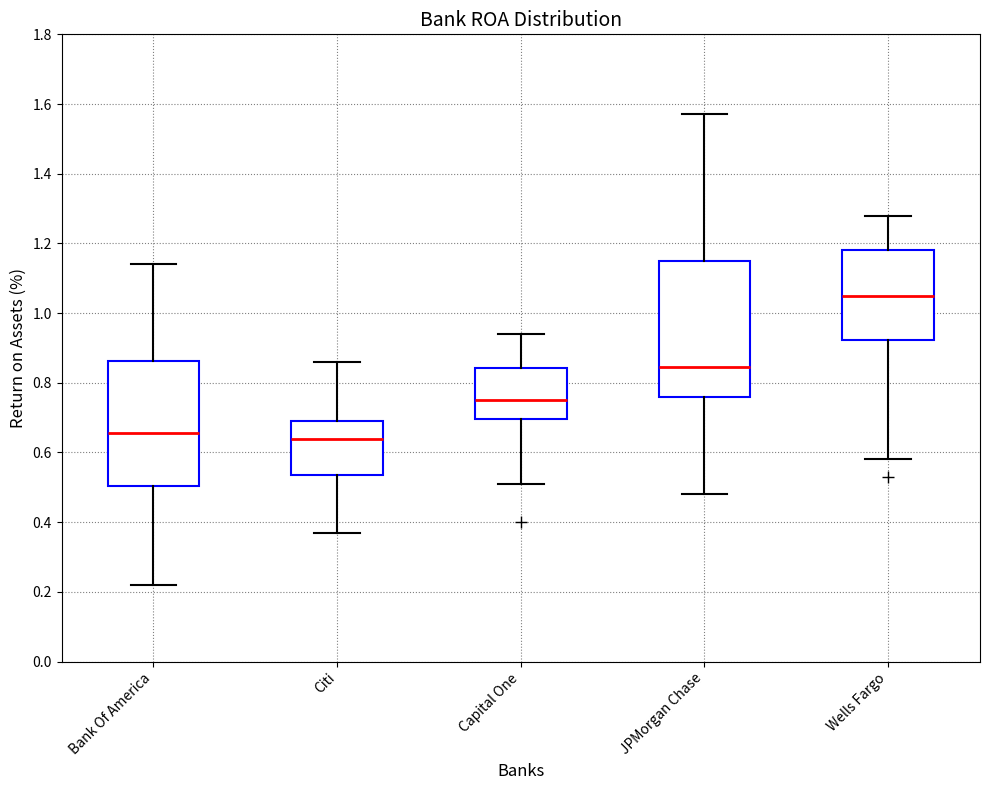

Reading left to right, transcribe this box plot: for each box, give where its median line is, the range the box spans, and where its two whiskers end, as read against the y-axis. The values are not printed on the chart, so give them approximately, as read against the axis.

Bank Of America: median 0.66, box 0.50 to 0.86, whiskers 0.22 to 1.14
Citi: median 0.64, box 0.54 to 0.70, whiskers 0.38 to 0.86
Capital One: median 0.76, box 0.70 to 0.84, whiskers 0.52 to 0.94
JPMorgan Chase: median 0.84, box 0.76 to 1.16, whiskers 0.48 to 1.58
Wells Fargo: median 1.06, box 0.92 to 1.18, whiskers 0.58 to 1.28